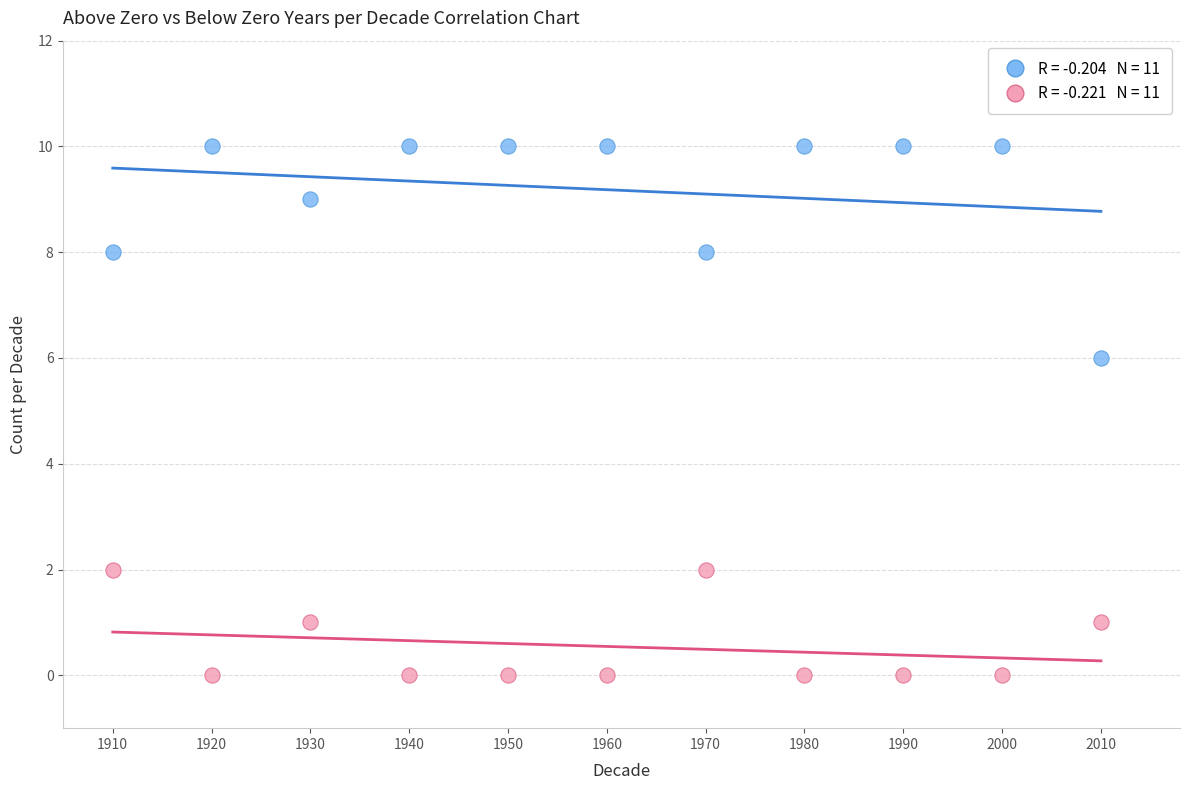

Across all data points, what is the range of X values (max minus min)?

100